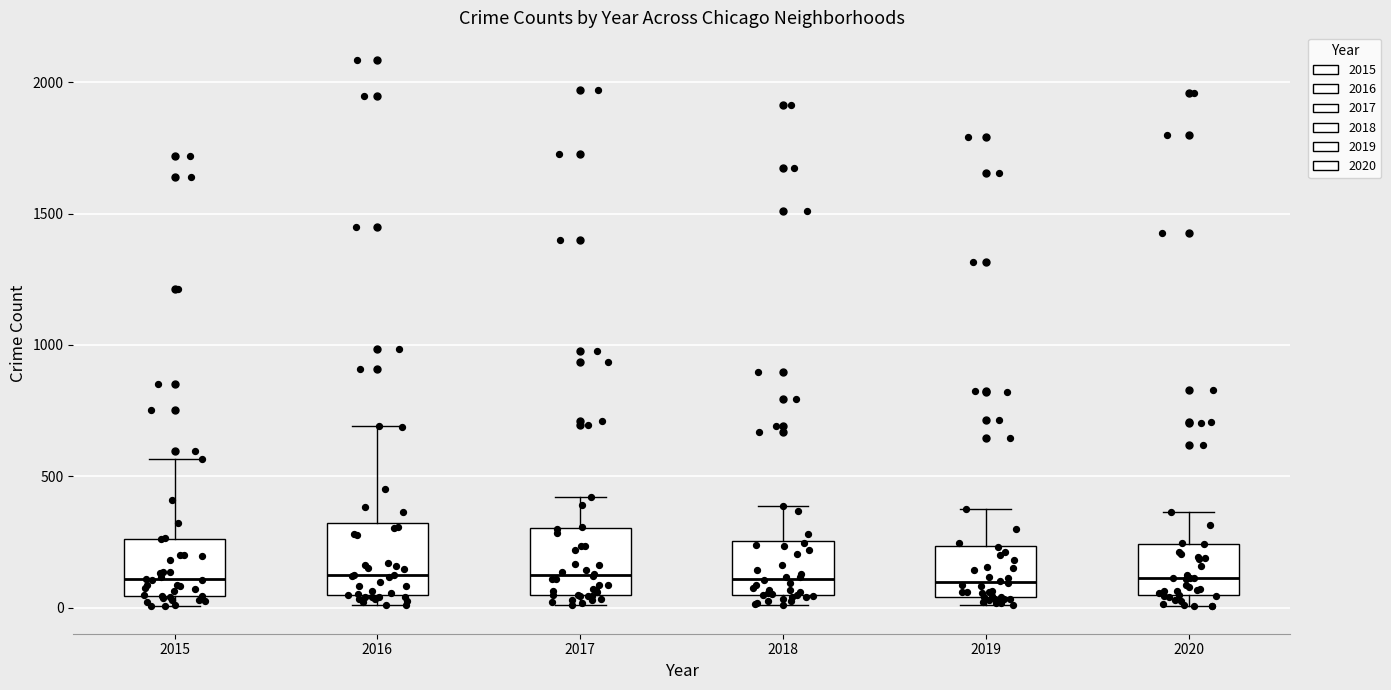

Where does the upper whisker of the box at x = 2017 end on the y-axis? The values are not printed on the chart, so give them approximately, as read against the axis.

400